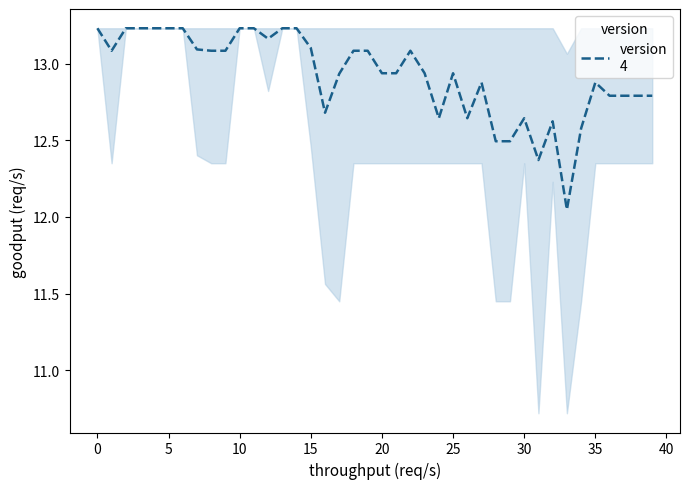

What is the difference between the maximum and minimum values?

1.2